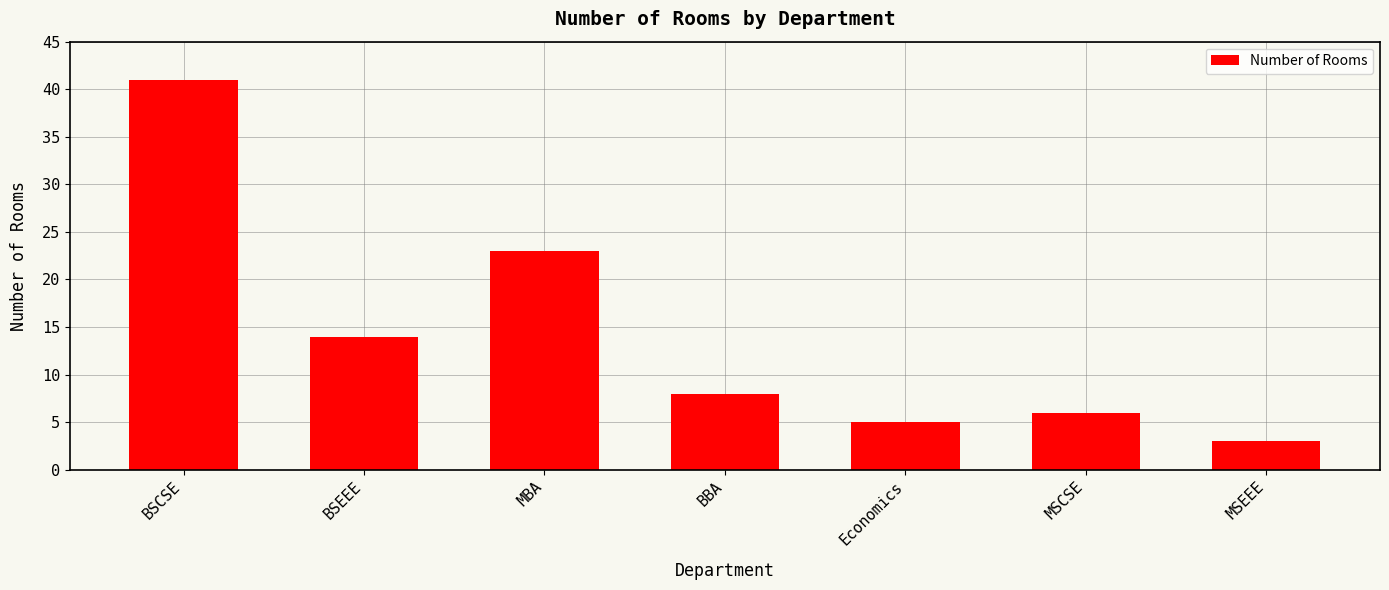

What is the smallest value displayed?

3